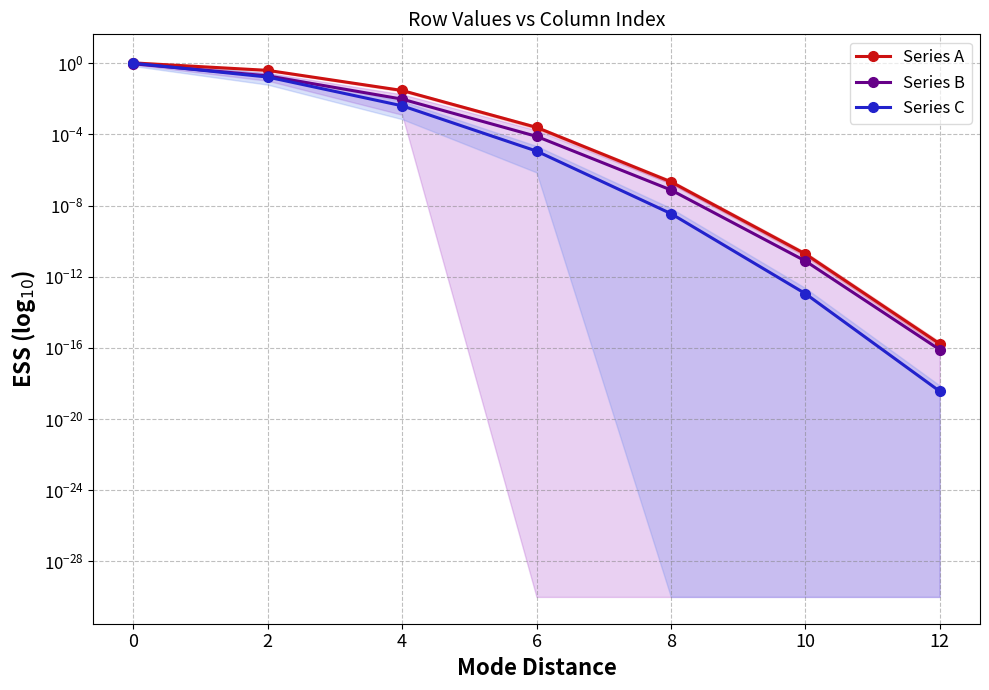

What is the highest value of the Series B series?

0.9